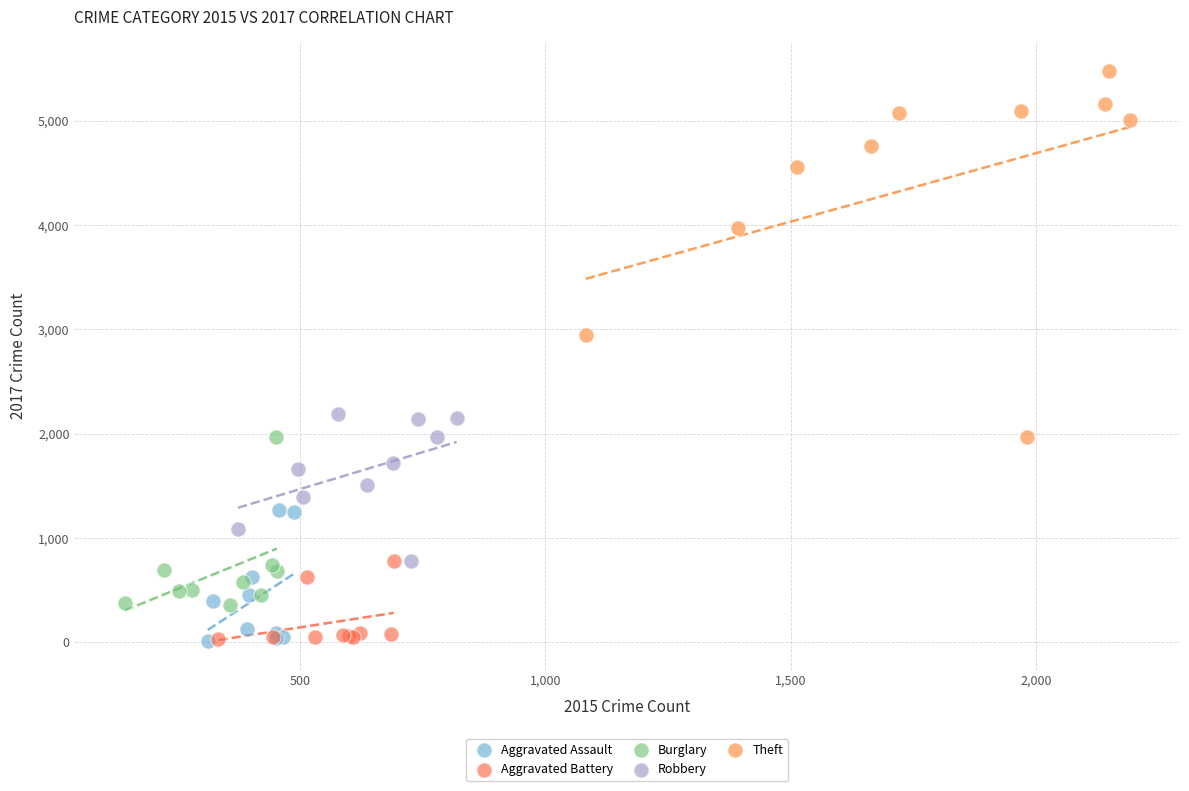

Which series has the widest spread of Y values?

Theft